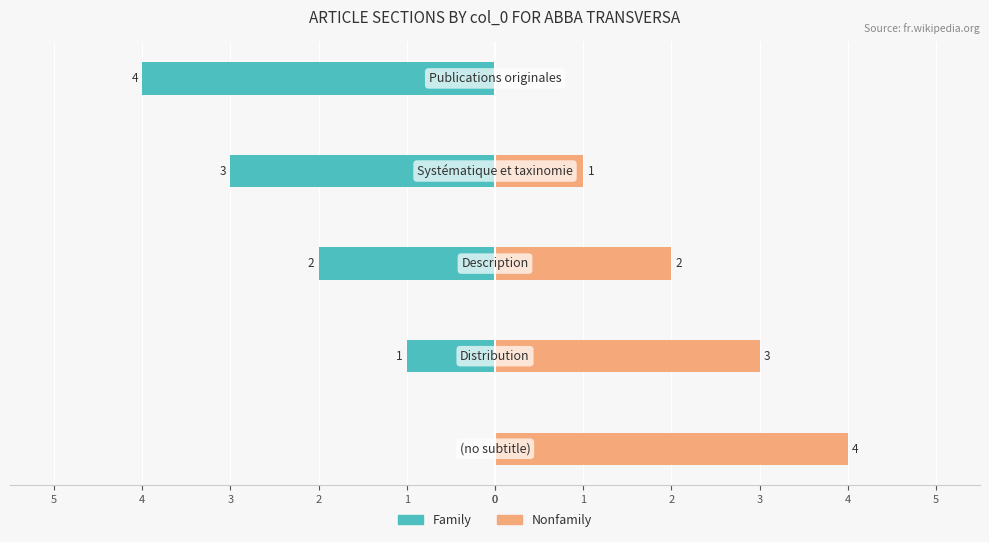

Rank the series at 0 from highest to lowest value.

Nonfamily, Family